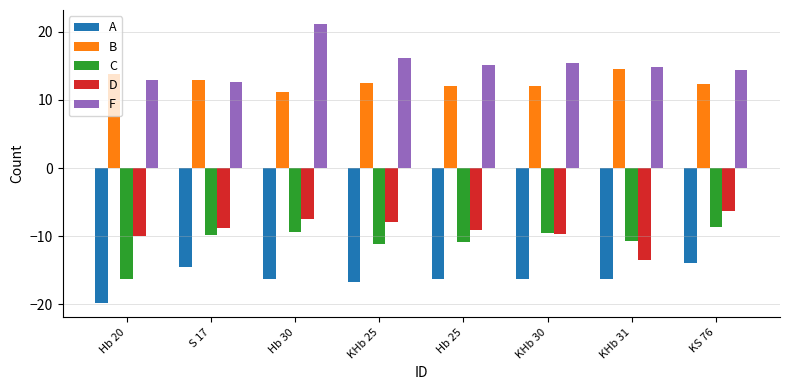

At which label does F reach its minimum?

S 17